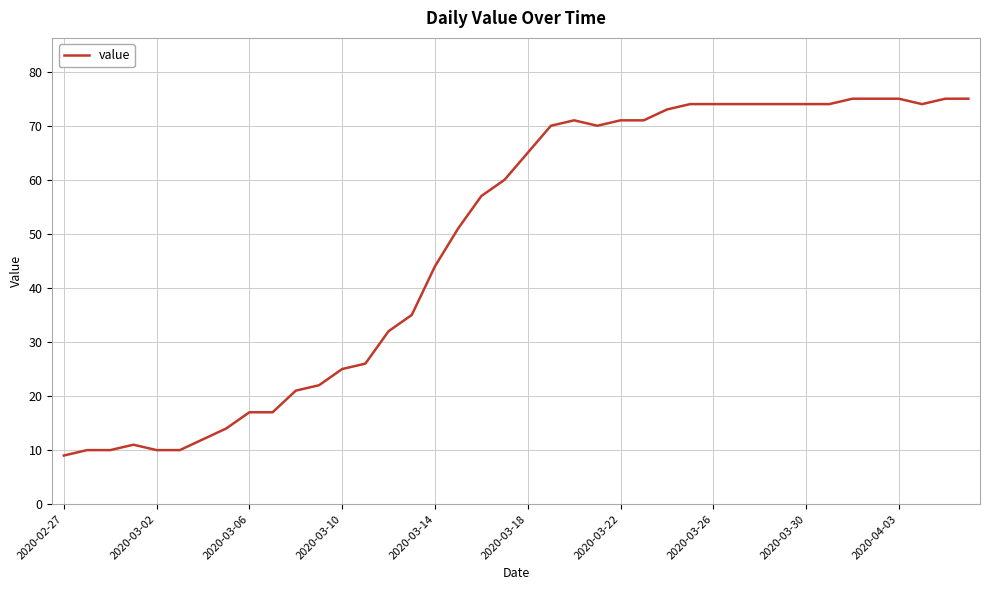

What is the difference between the maximum and minimum values?

66